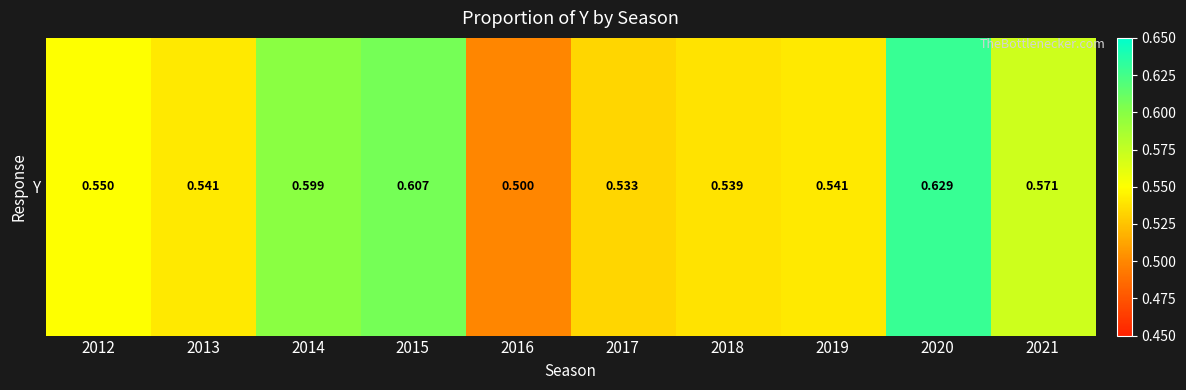

Reading left to right, what are all the values shown in this chart?

0.6	0.5	0.6	0.6	0.5	0.5	0.5	0.5	0.6	0.6